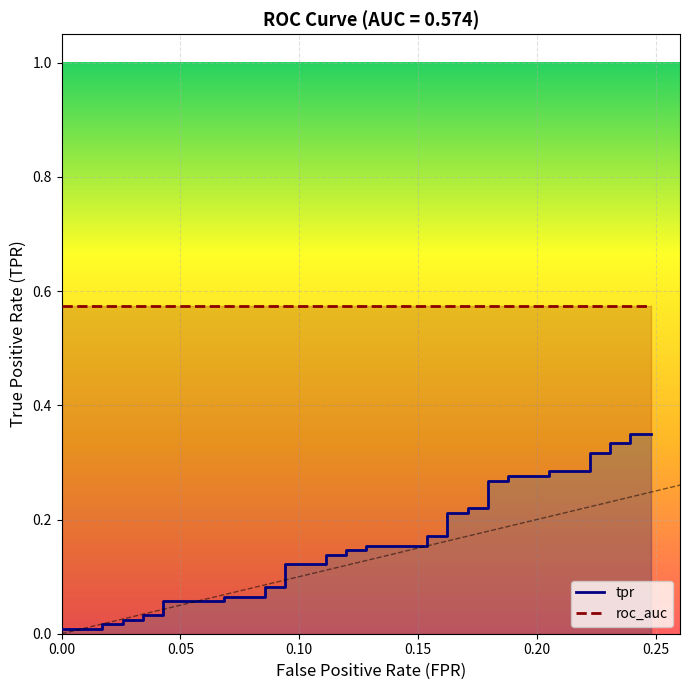

What is the difference between the maximum and minimum values in the tpr series?

0.3